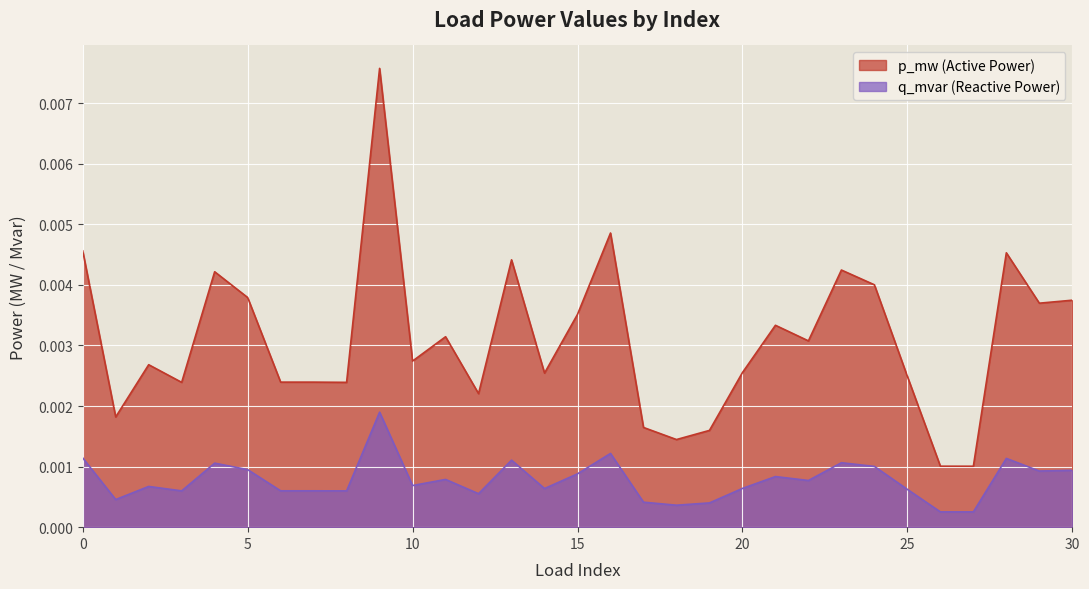

Where is the first local maximum for p_mw?

2